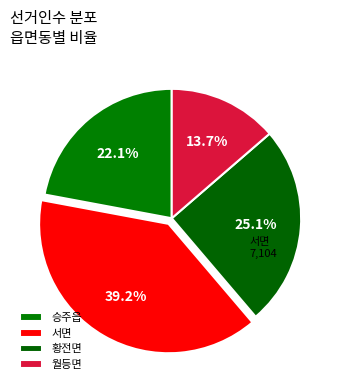

To the nearest percent, what is the difference between the 황전면 and 승주읍 slice percentages?

3%